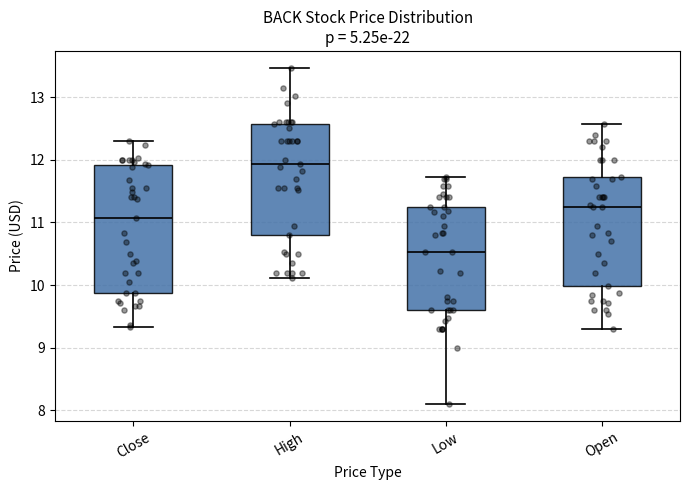

Which box is the tallest, from its lower edge to its upper edge?

Close